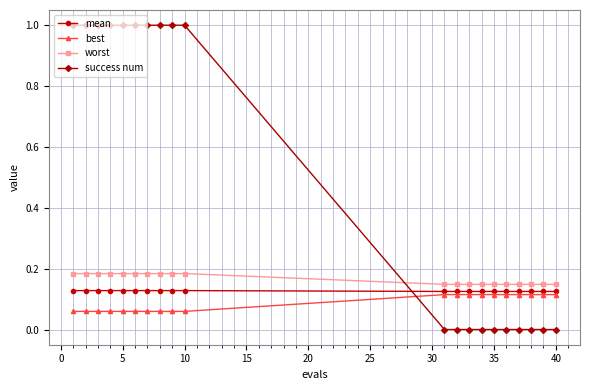

Which series has the largest total across all categories?

success num